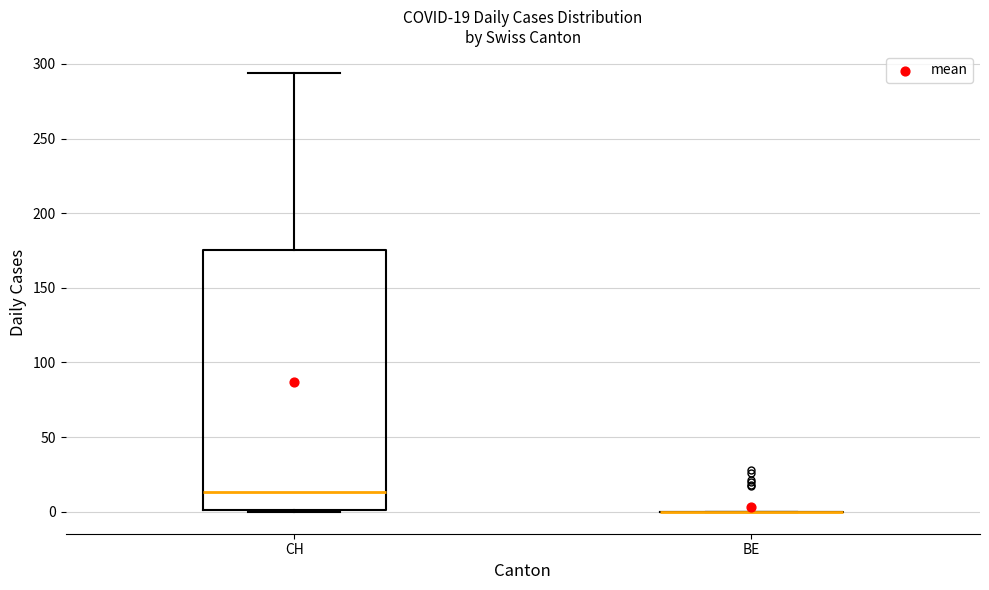

Comparing the boxes themselves (not the whiskers), which one is the tallest?

CH